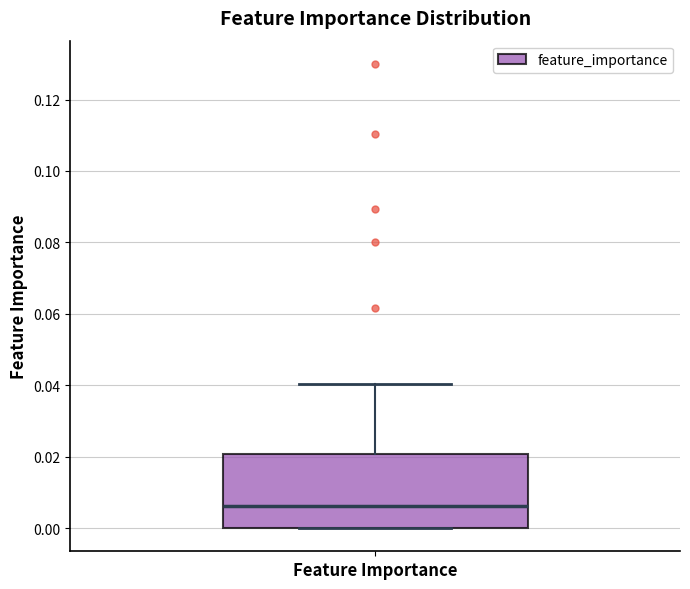

Transcribe this box plot: give where the median line is, the range the box spans, and where the two whiskers end, as read against the y-axis. The values are not printed on the chart, so give them approximately, as read against the axis.

median 0.006, box 0.000 to 0.020, whiskers 0.000 to 0.040